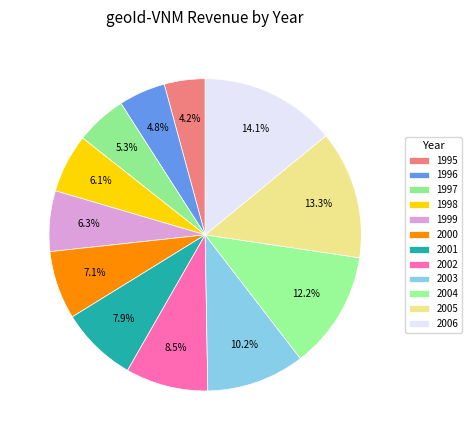

To the nearest percent, what is the difference between the 2005 and 2003 slice percentages?

3%